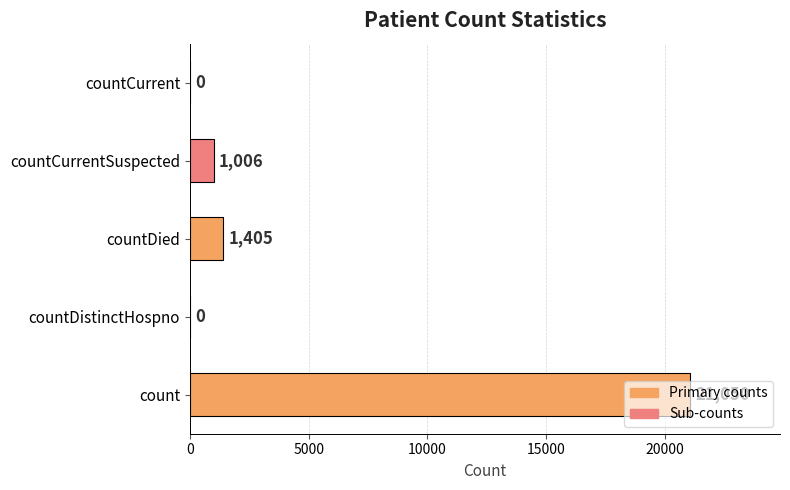

What is the greatest value displayed?

21050